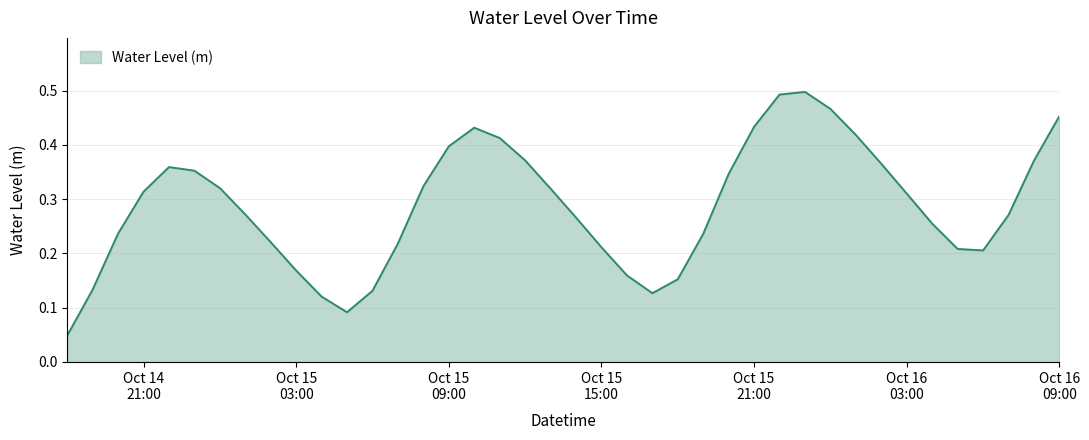

How many points are higher than both their immediate neighbors (excluding endpoints)?

3